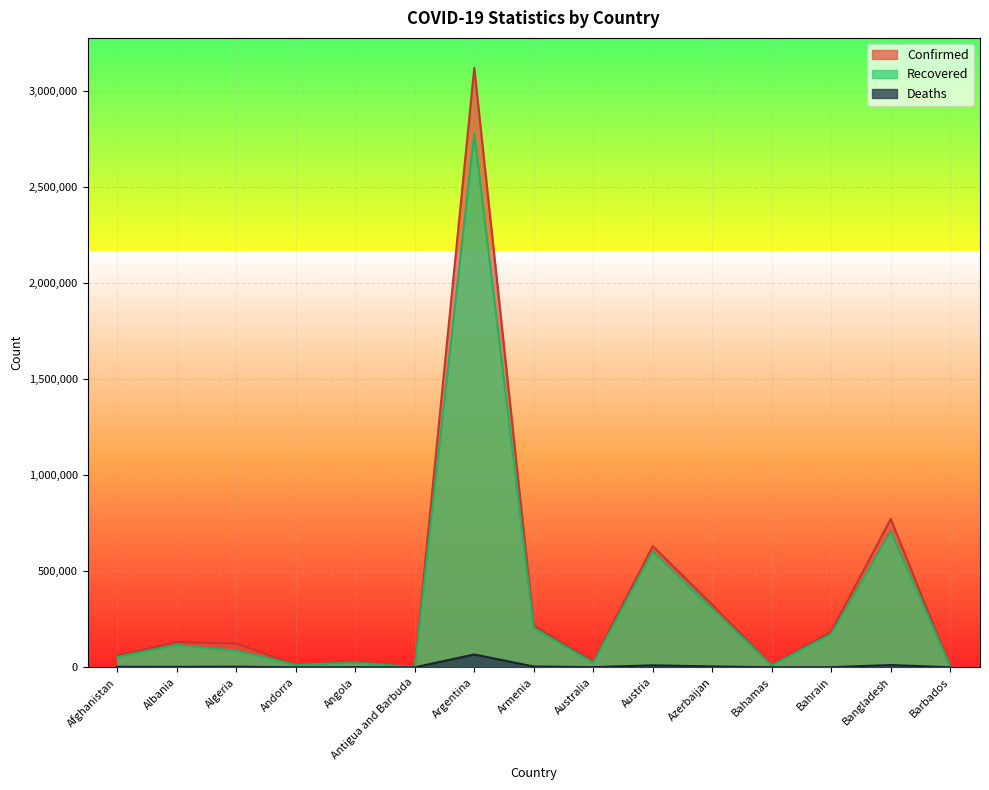

What is the label of the 7th point from the left?

Argentina